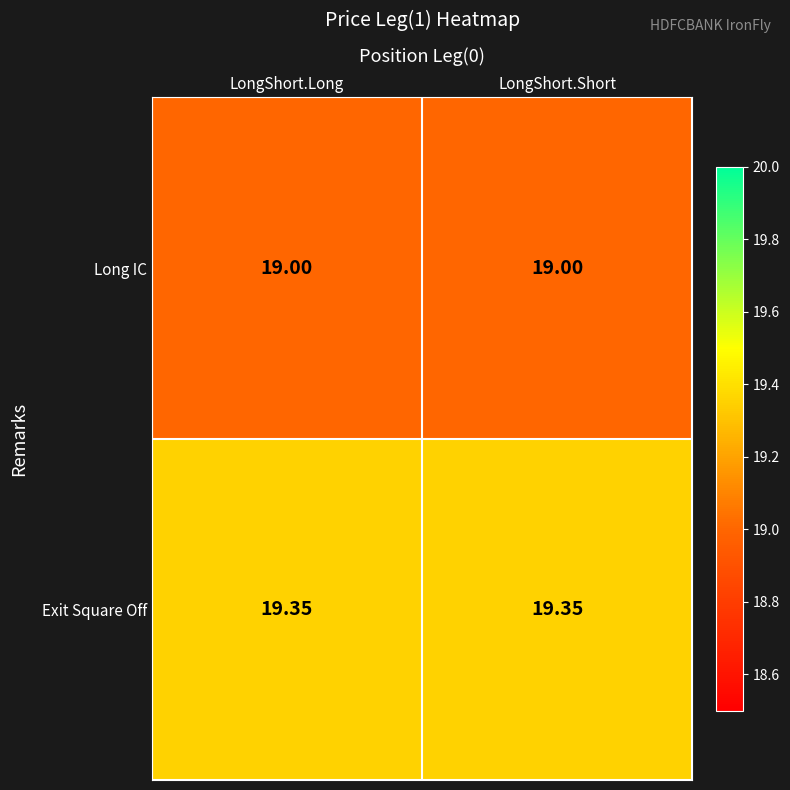

At LongShort.Long, list the series in order from smallest to largest.

Long IC, Exit Square Off